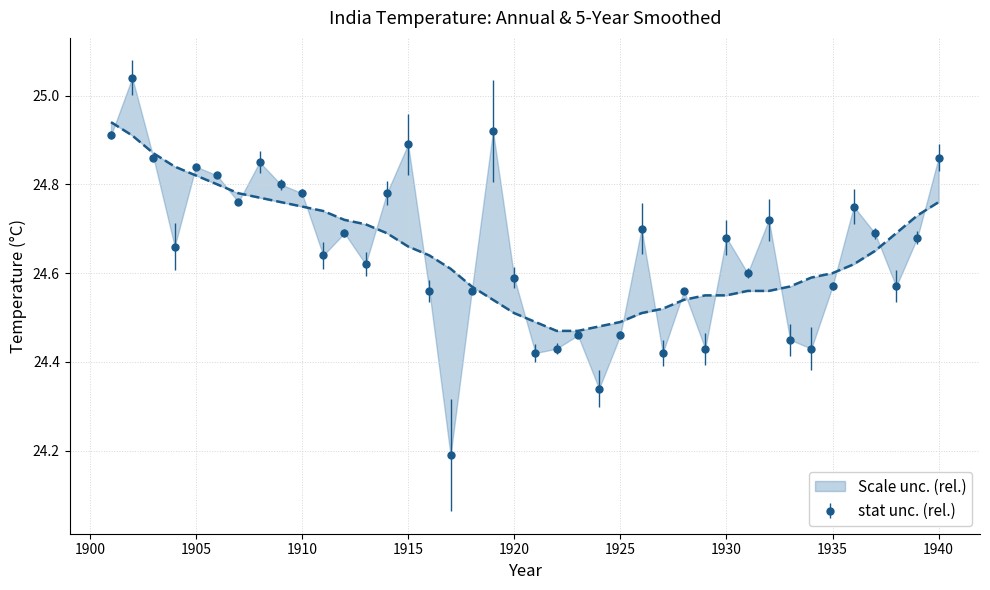

Reading left to right, list all the values displayed in this chart.

celsius: 1901=24.9	1902=25.0	1903=24.9	1904=24.7	1905=24.8	1906=24.8	1907=24.8	1908=24.9	1909=24.8	1910=24.8	1911=24.6	1912=24.7	1913=24.6	1914=24.8	1915=24.9	1916=24.6	1917=24.2	1918=24.6	1919=24.9	1920=24.6	1921=24.4	1922=24.4	1923=24.5	1924=24.3	1925=24.5	1926=24.7	1927=24.4	1928=24.6	1929=24.4	1930=24.7	1931=24.6	1932=24.7	1933=24.4	1934=24.4	1935=24.6	1936=24.8	1937=24.7	1938=24.6	1939=24.7	1940=24.9
5-yr smooth: 1901=24.9	1902=24.9	1903=24.9	1904=24.8	1905=24.8	1906=24.8	1907=24.8	1908=24.8	1909=24.8	1910=24.8	1911=24.7	1912=24.7	1913=24.7	1914=24.7	1915=24.7	1916=24.6	1917=24.6	1918=24.6	1919=24.5	1920=24.5	1921=24.5	1922=24.5	1923=24.5	1924=24.5	1925=24.5	1926=24.5	1927=24.5	1928=24.5	1929=24.6	1930=24.6	1931=24.6	1932=24.6	1933=24.6	1934=24.6	1935=24.6	1936=24.6	1937=24.6	1938=24.7	1939=24.7	1940=24.8